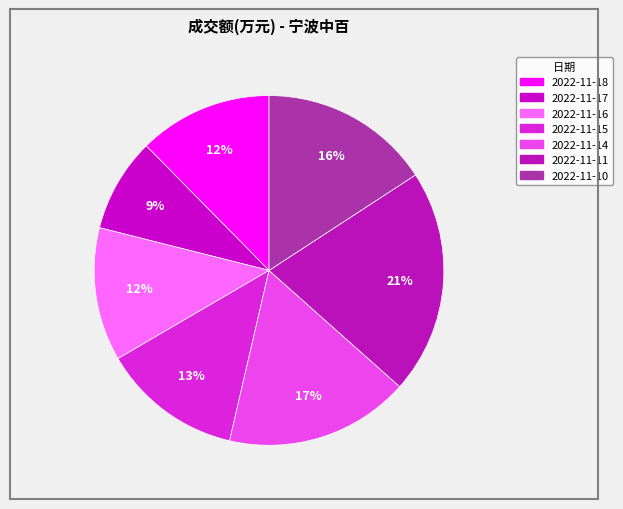

Rank the categories by value from highest to lowest.

2022-11-11, 2022-11-14, 2022-11-10, 2022-11-15, 2022-11-18, 2022-11-16, 2022-11-17